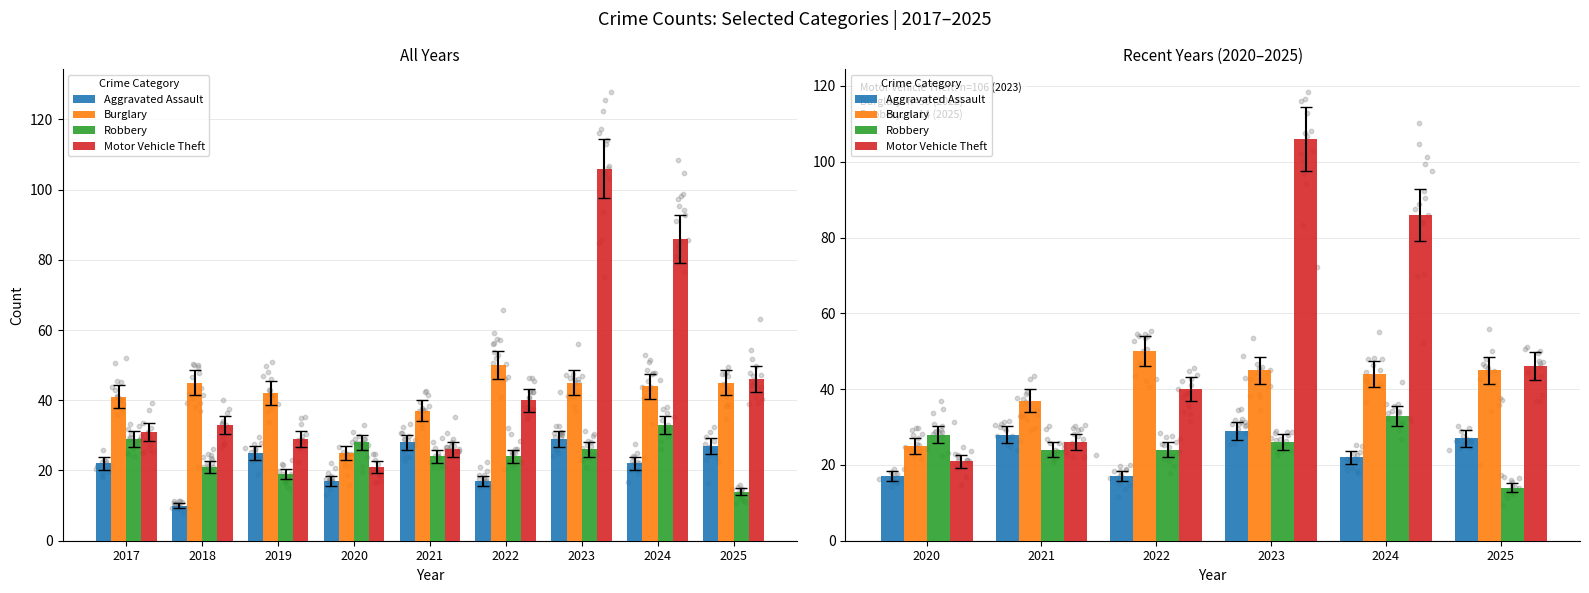

What are all the series names shown in the legend?

Aggravated Assault, Burglary, Robbery, Motor Vehicle Theft